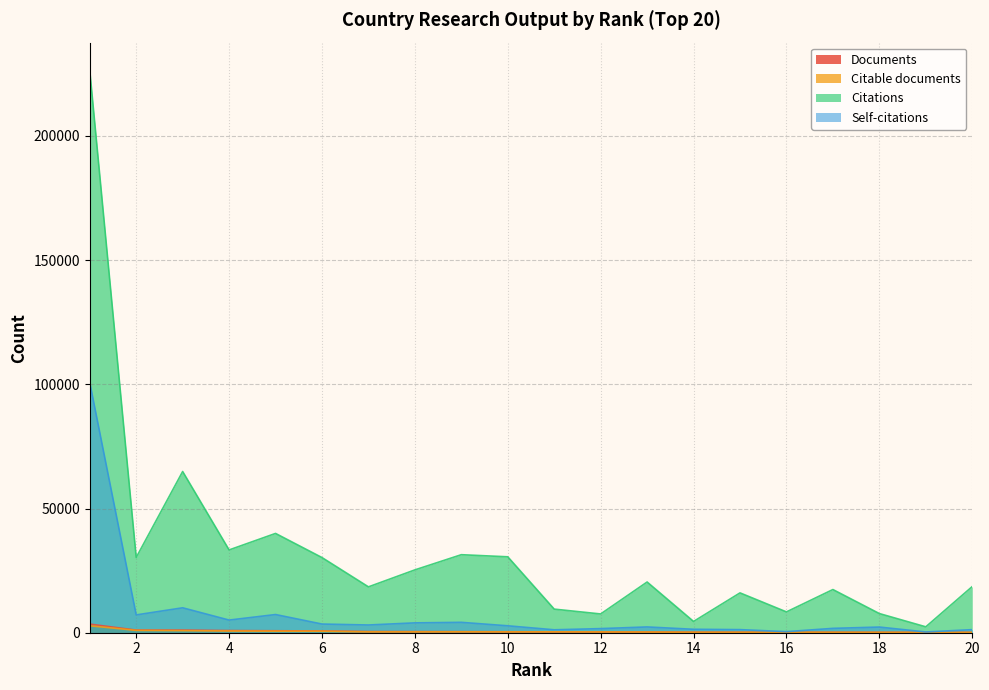

What is the difference between the maximum and second lowest values in the Self-citations series?

100248